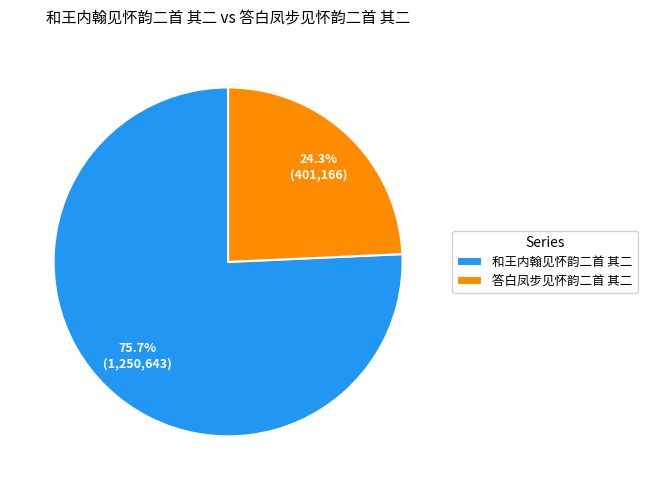

To the nearest percent, what is the combined percentage of 和王内翰见怀韵二首 其二 and 答白凤步见怀韵二首 其二?

100%